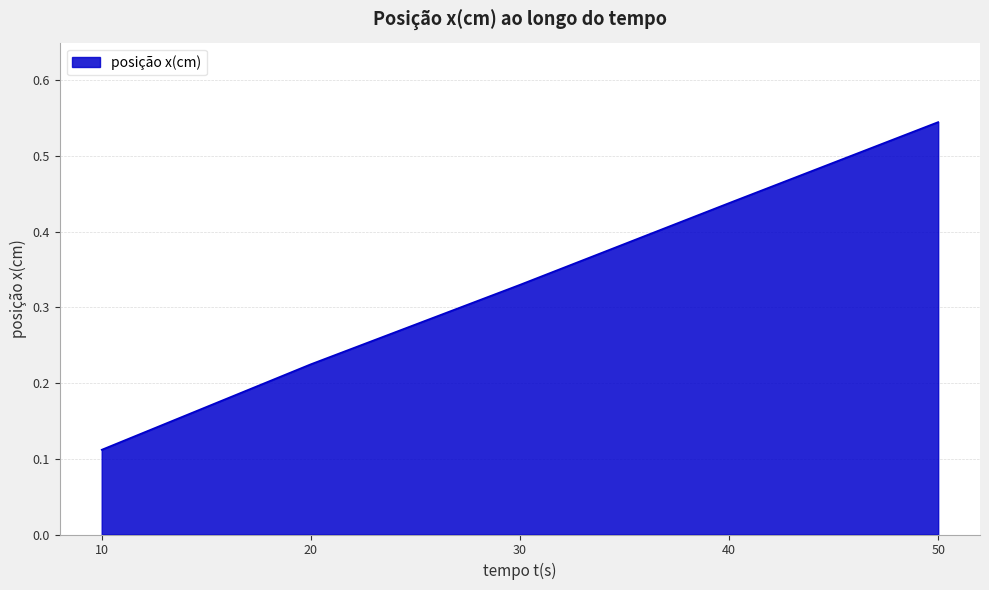

What is the change in value from 10 to 20?

+0.1